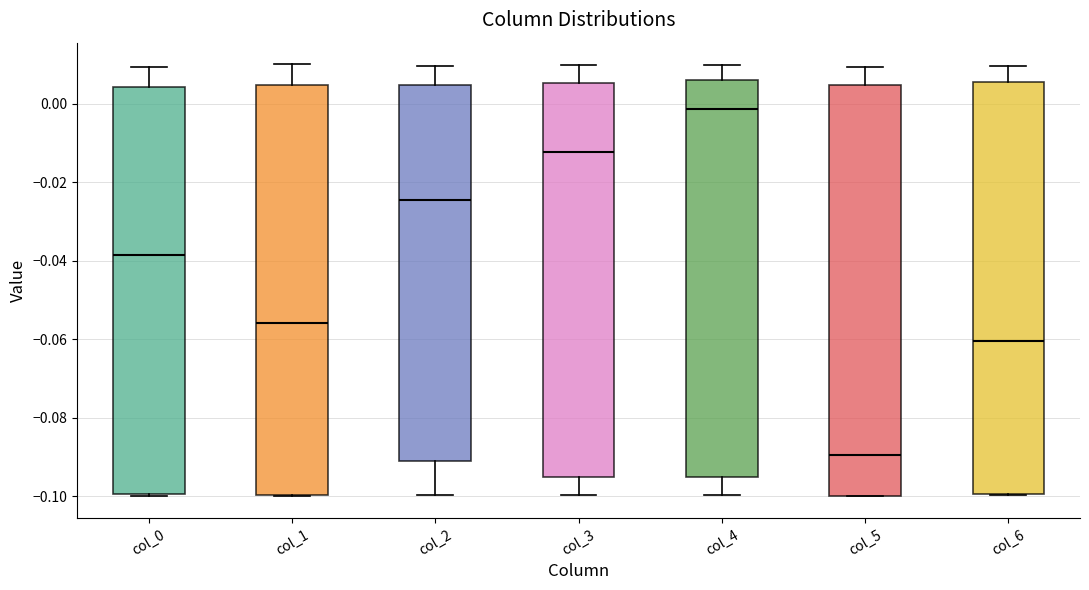

Reading left to right, read every box against the y-axis: the position of its median line, the range the box covers, and the ends of its whiskers. The values are not printed on the chart, so give them approximately, as read against the axis.

col_0: median -0.038, box -0.100 to 0.004, whiskers -0.100 (just below the box's lower edge) to 0.010
col_1: median -0.056, box -0.100 to 0.004, whiskers -0.100 to 0.010
col_2: median -0.024, box -0.090 to 0.004, whiskers -0.100 to 0.010
col_3: median -0.012, box -0.096 to 0.006, whiskers -0.100 to 0.010
col_4: median -0.002, box -0.096 to 0.006, whiskers -0.100 to 0.010
col_5: median -0.090, box -0.100 to 0.004, whiskers -0.100 to 0.010
col_6: median -0.060, box -0.100 to 0.006, whiskers -0.100 to 0.010